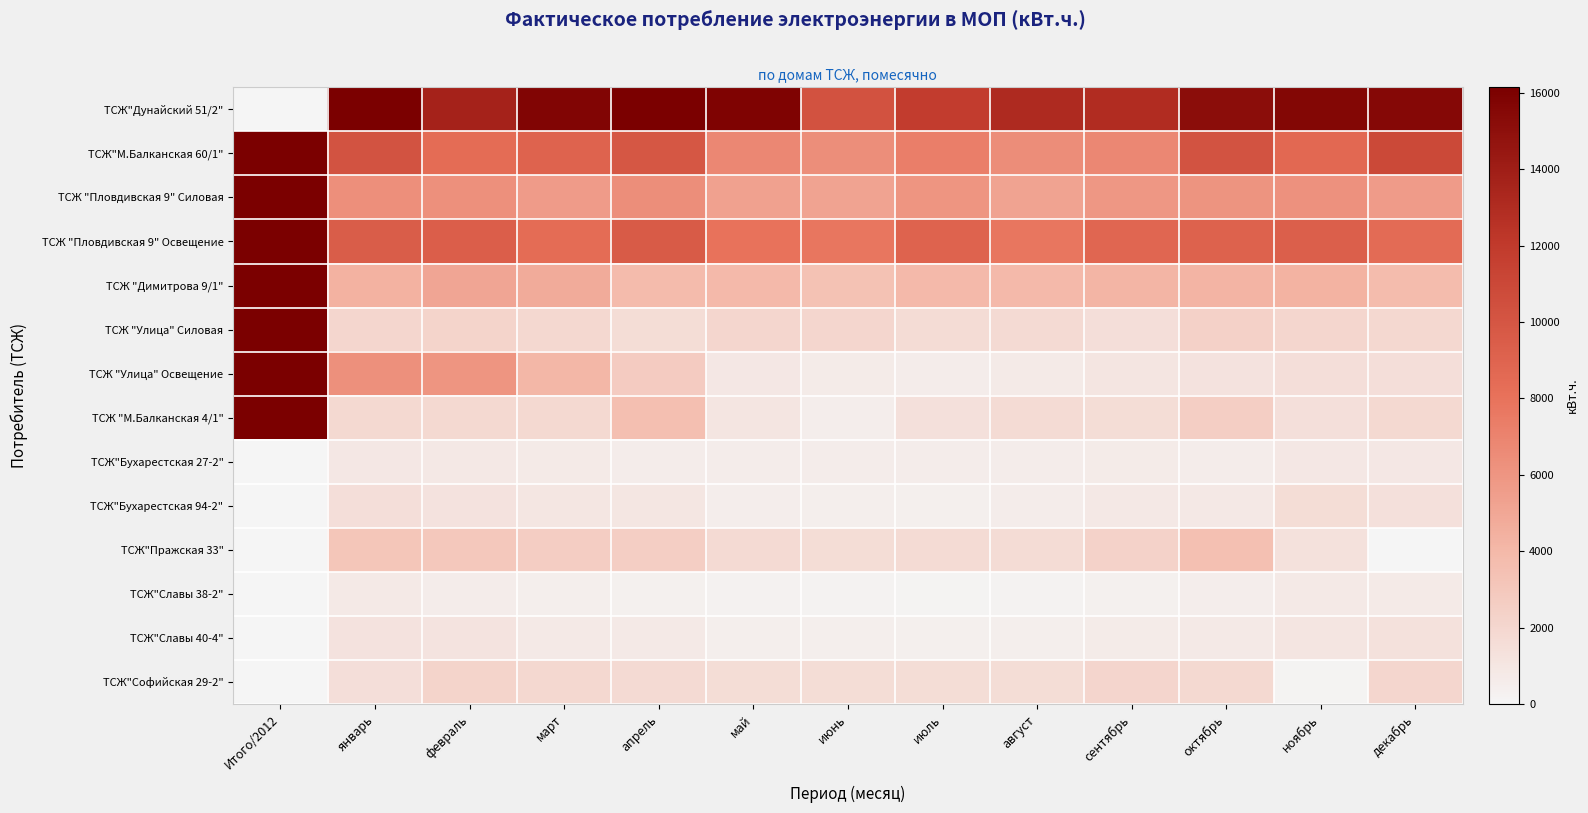

What is the total value across all series at июнь?

41275.0